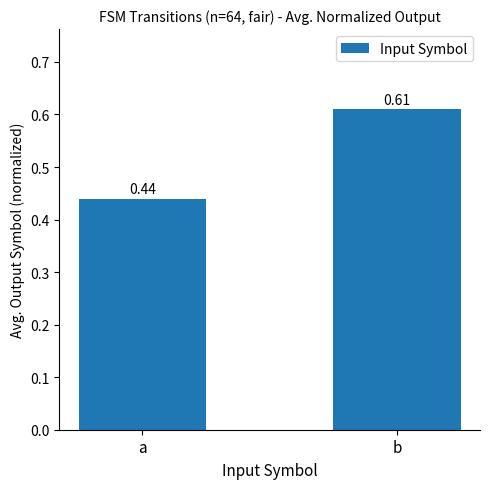

Which label corresponds to the smallest value in the chart?

a